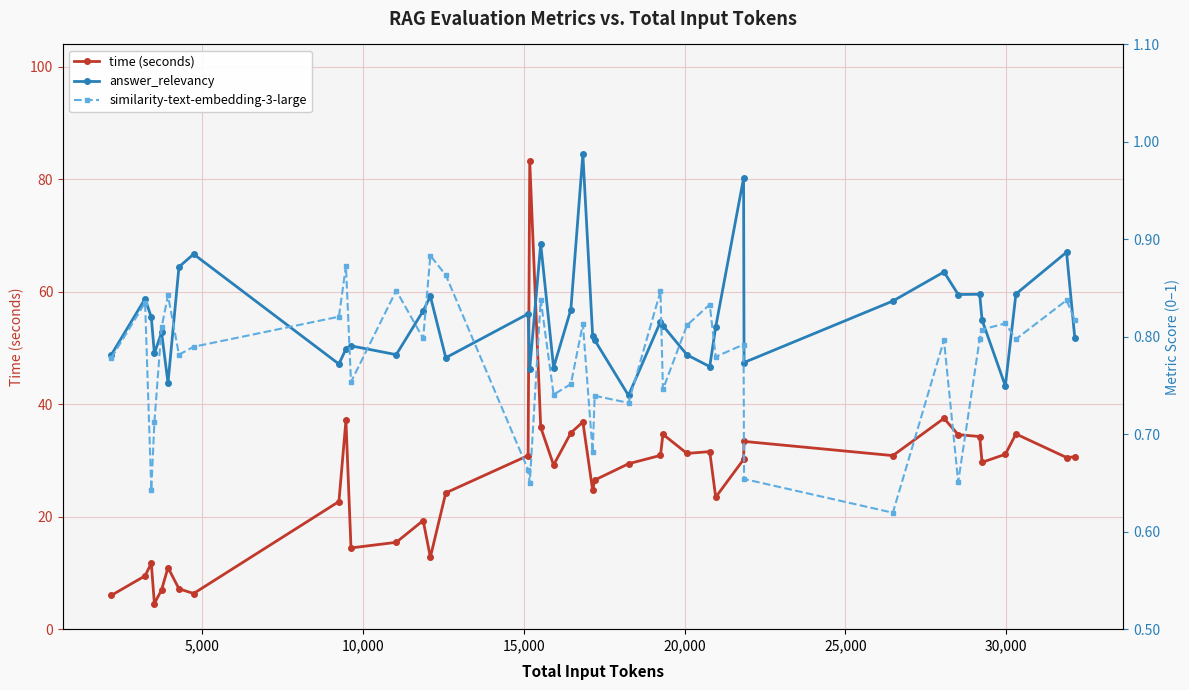

True or false: time (seconds) and answer_relevancy cross at least once.

False